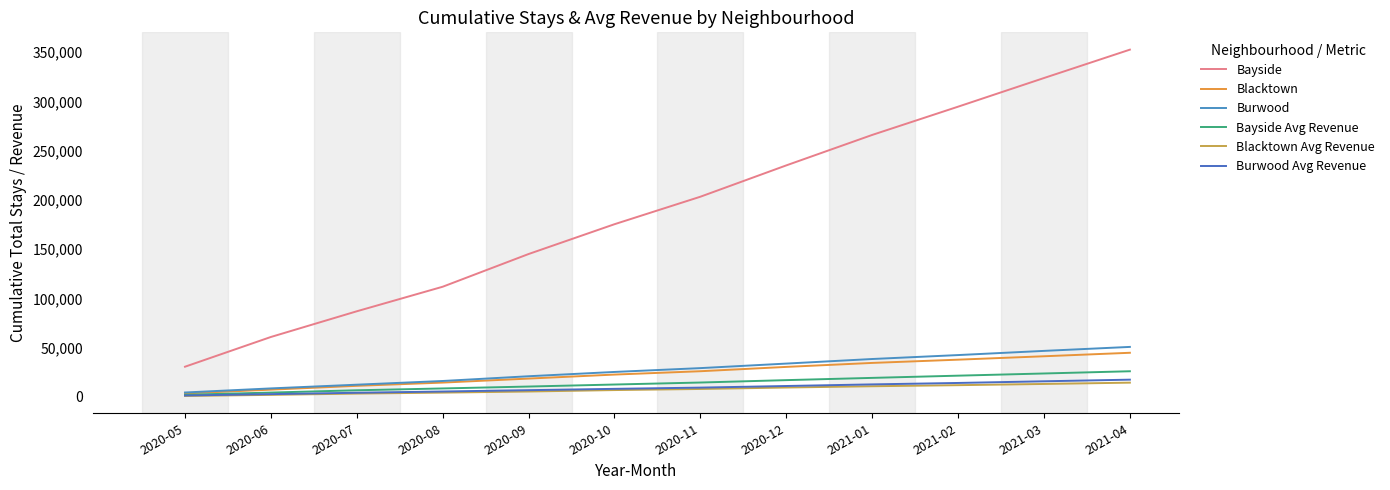

List the labels in order of Burwood value, smallest first.

2020-05, 2020-06, 2020-07, 2020-08, 2020-09, 2020-10, 2020-11, 2020-12, 2021-01, 2021-02, 2021-03, 2021-04